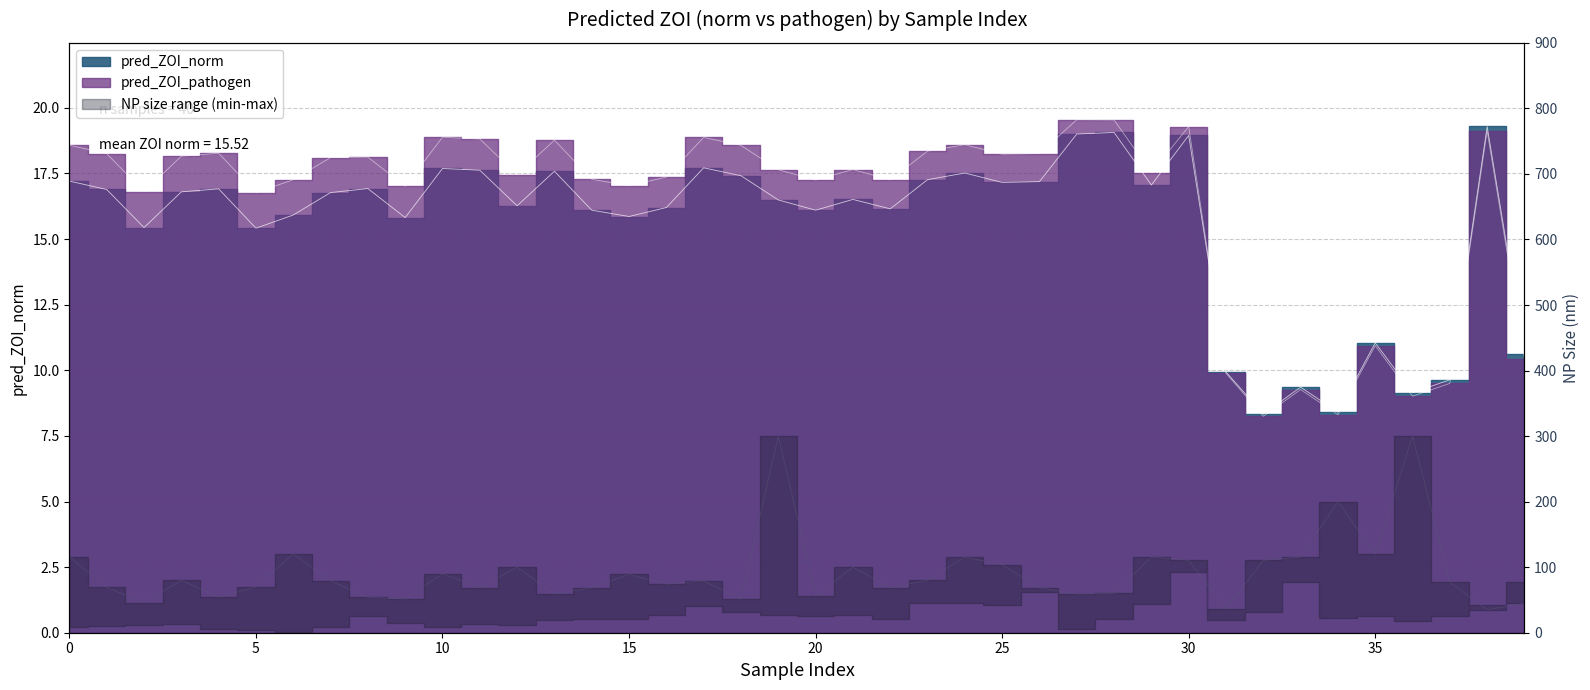

Reading right to left, transcribe all the data shown in this chart.

pred_ZOI_norm: 39=10.6	38=19.3	37=9.6	36=9.1	35=11.0	34=8.4	33=9.4	32=8.3	31=9.9	30=18.9	29=17.1	28=19.1	27=19.0	26=17.2	25=17.2	24=17.5	23=17.3	22=16.2	21=16.5	20=16.1	19=16.5	18=17.4	17=17.7	16=16.2	15=15.9	14=16.1	13=17.6	12=16.3	11=17.6	10=17.7	9=15.8	8=16.9	7=16.8	6=15.9	5=15.4	4=16.9	3=16.8	2=15.4	1=16.9	0=17.2
pred_ZOI_pathogen: 39=10.4	38=19.1	37=9.5	36=9.0	35=10.9	34=8.3	33=9.3	32=8.2	31=9.9	30=19.3	29=17.5	28=19.5	27=19.5	26=18.3	25=18.2	24=18.6	23=18.3	22=17.3	21=17.6	20=17.3	19=17.6	18=18.6	17=18.9	16=17.4	15=17.0	14=17.3	13=18.8	12=17.5	11=18.8	10=18.9	9=17.0	8=18.1	7=18.1	6=17.3	5=16.8	4=18.3	3=18.2	2=16.8	1=18.3	0=18.6